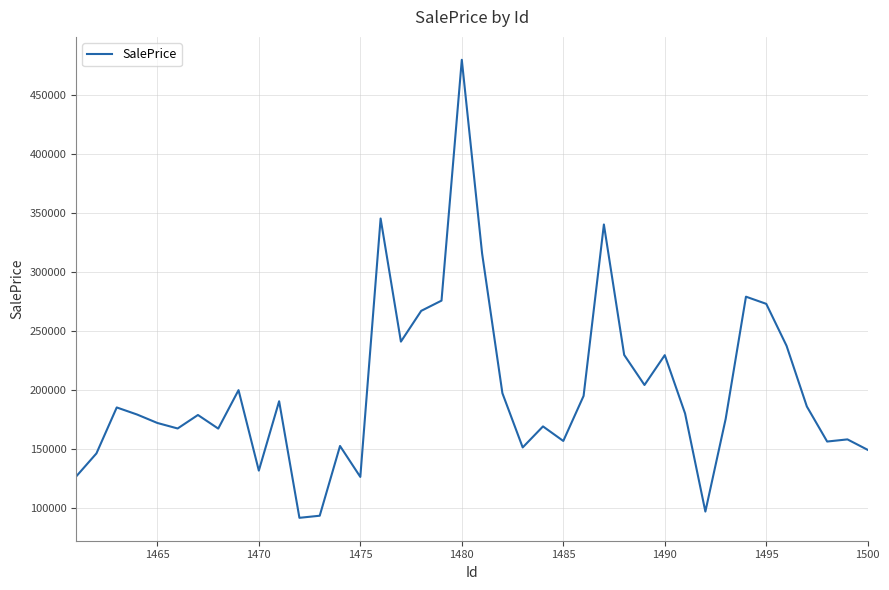

Does the chart have visible grid lines?

Yes